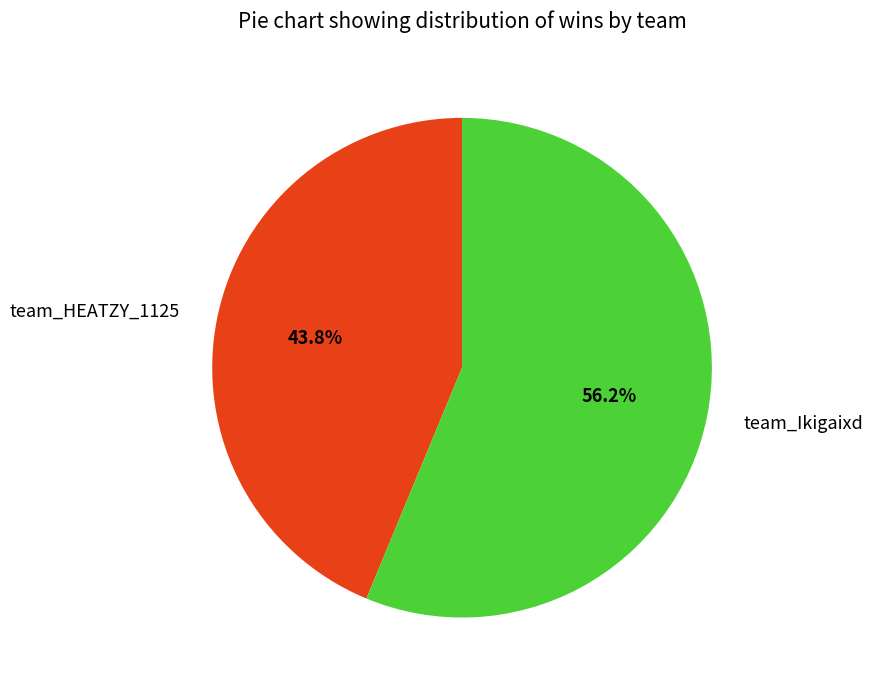

How many slices are in this pie chart?

2